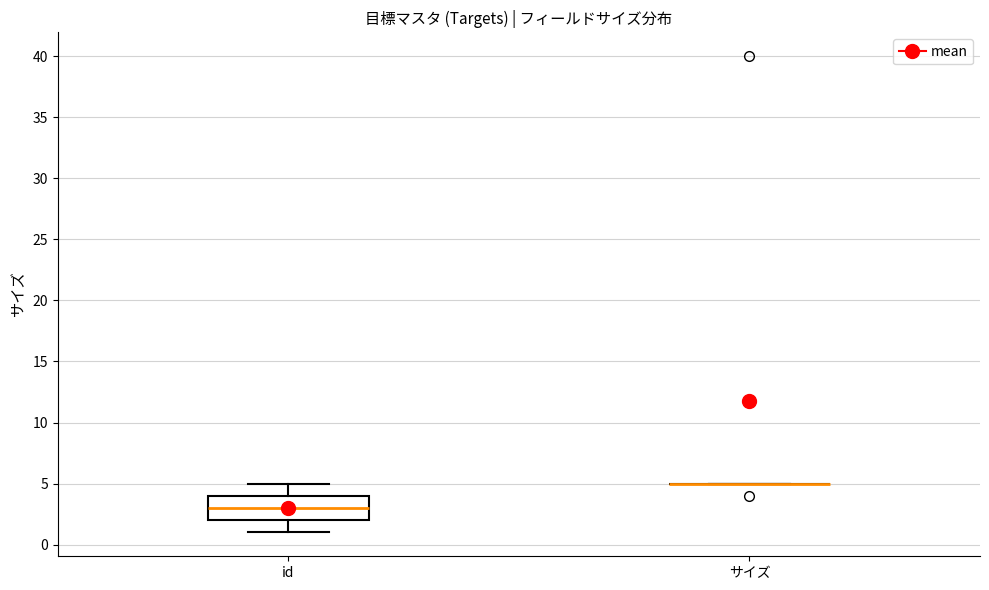

Comparing the boxes themselves (not the whiskers), which one is the tallest?

id